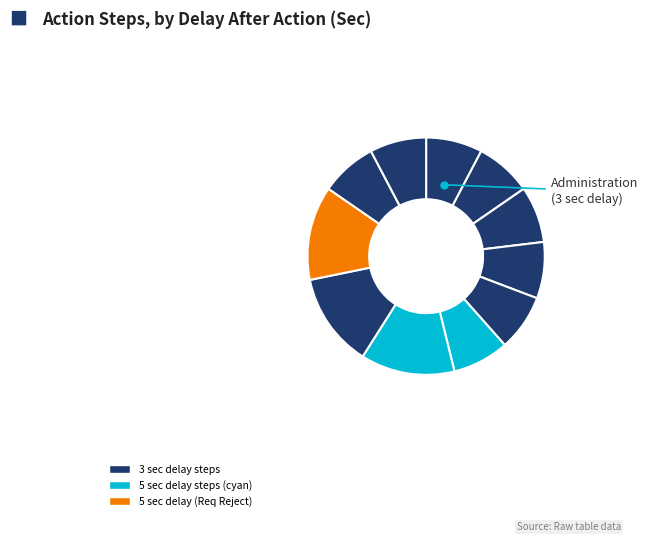

How many segments does this pie chart have?

11